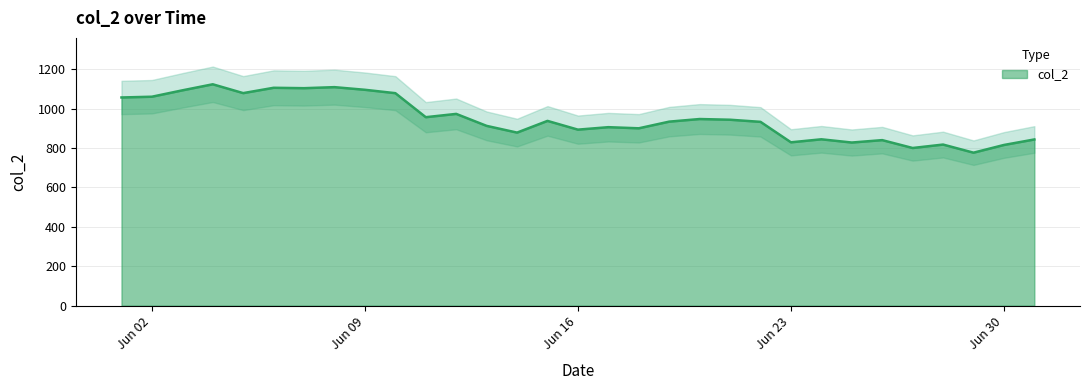

What is the value of the 14th point from the left?

878.5